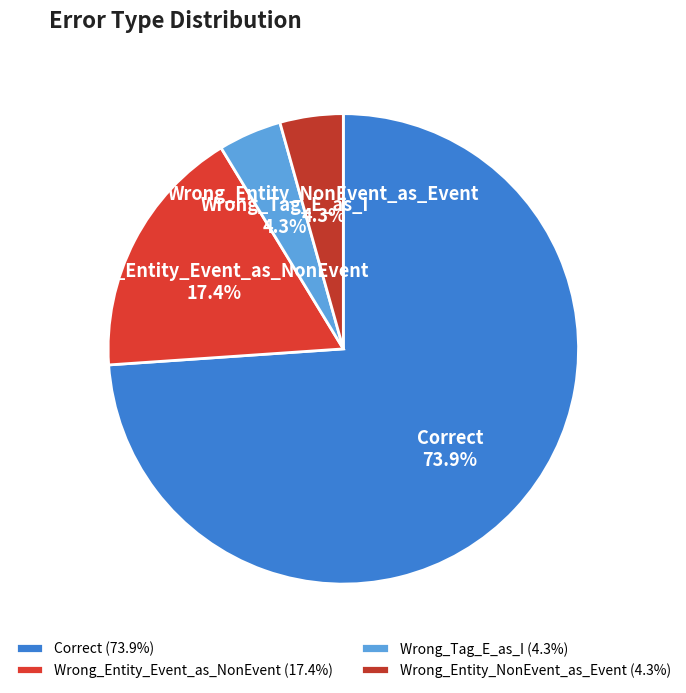

What percentage is NOT represented by Wrong_Entity_NonEvent_as_Event?

95.7%